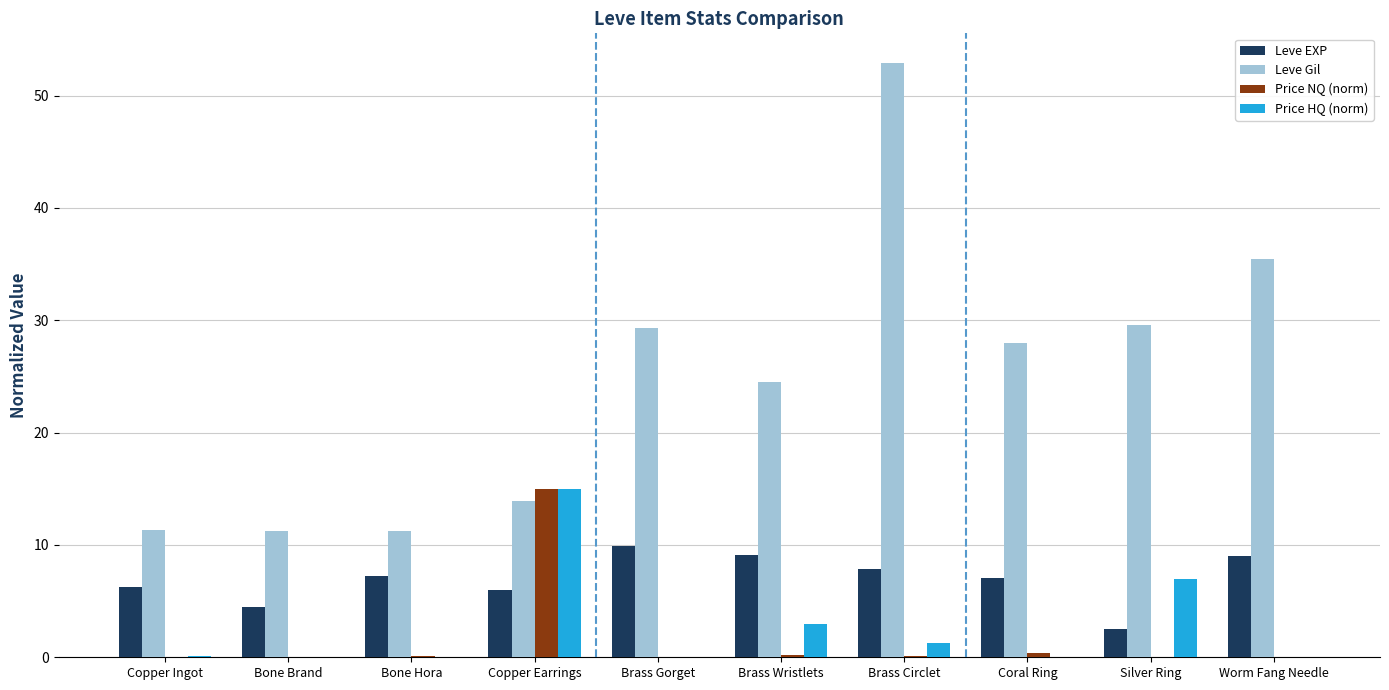

What is the sum of all Leve EXP values?

69.5